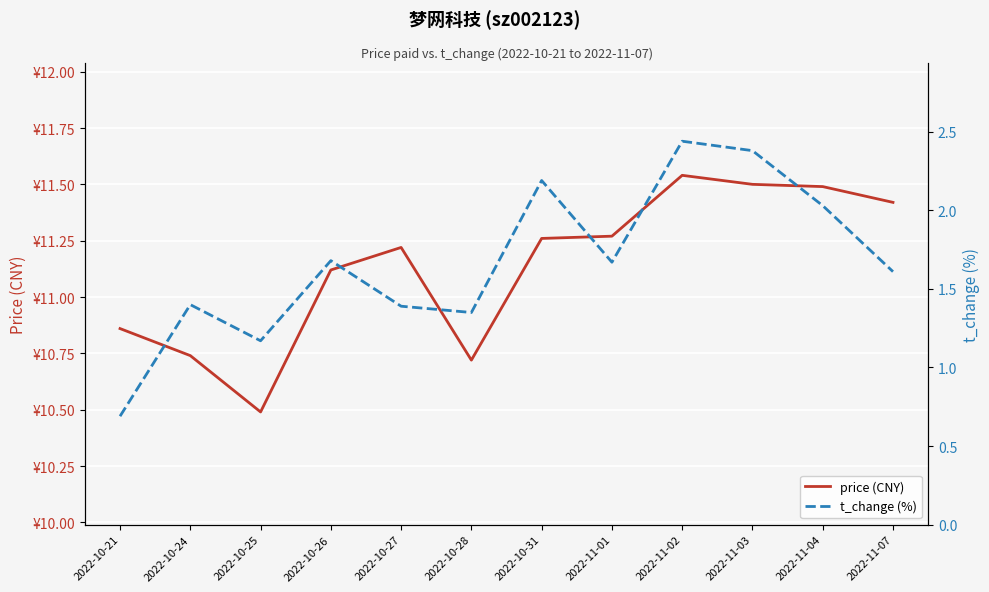

At 2022-10-25, list the series in order from largest to smallest.

price (CNY), t_change (%)